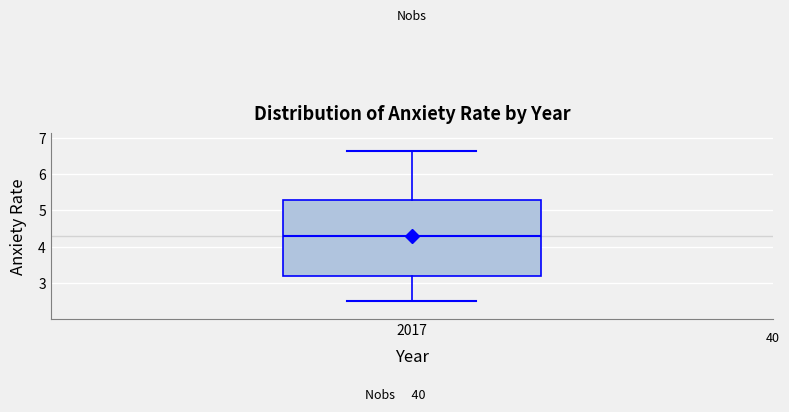

Read this box plot against the y-axis: the position of the median line, the range covered by the box, and the ends of both whiskers. The values are not printed on the chart, so give them approximately, as read against the axis.

median 4.3, box 3.2 to 5.3, whiskers 2.5 to 6.6